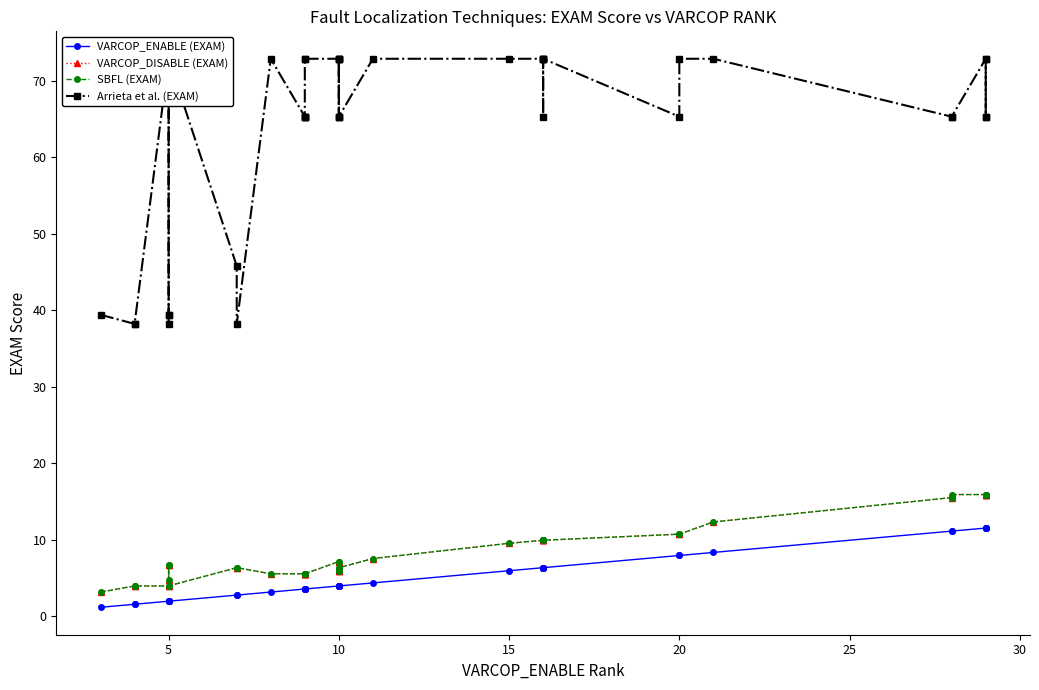

What is the value of the VARCOP_ENABLE (EXAM) point at the 18th from the left?

4.0